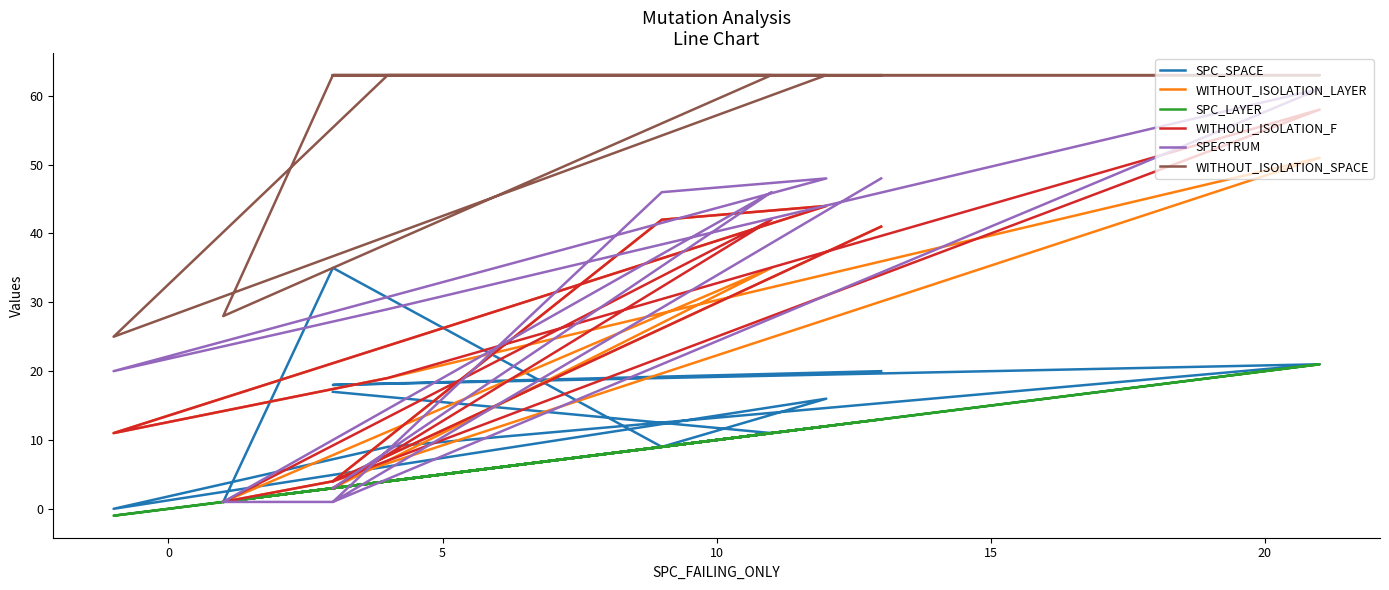

What is the lowest value of the SPECTRUM series?

1